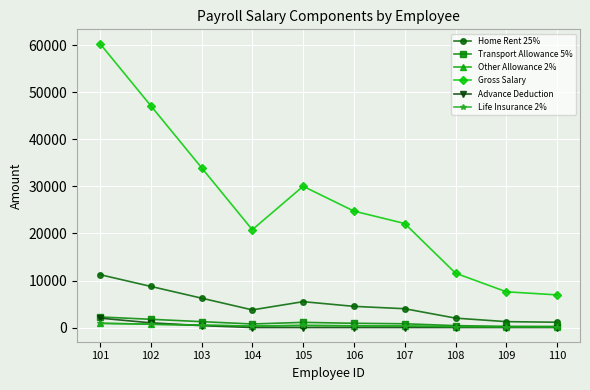

Is this an area chart (filled region under the line)?

No